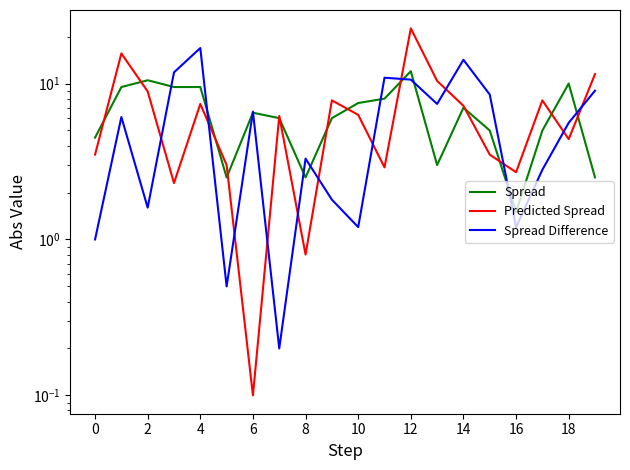

What is the difference between the maximum and minimum values in the Spread series?

10.5